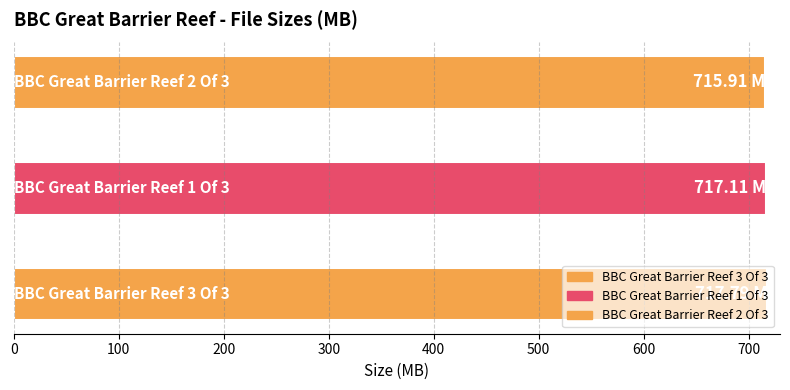

What is the sum of the values at BBC Great Barrier Reef 2 Of 3 and BBC Great Barrier Reef 3 Of 3?

1433.7